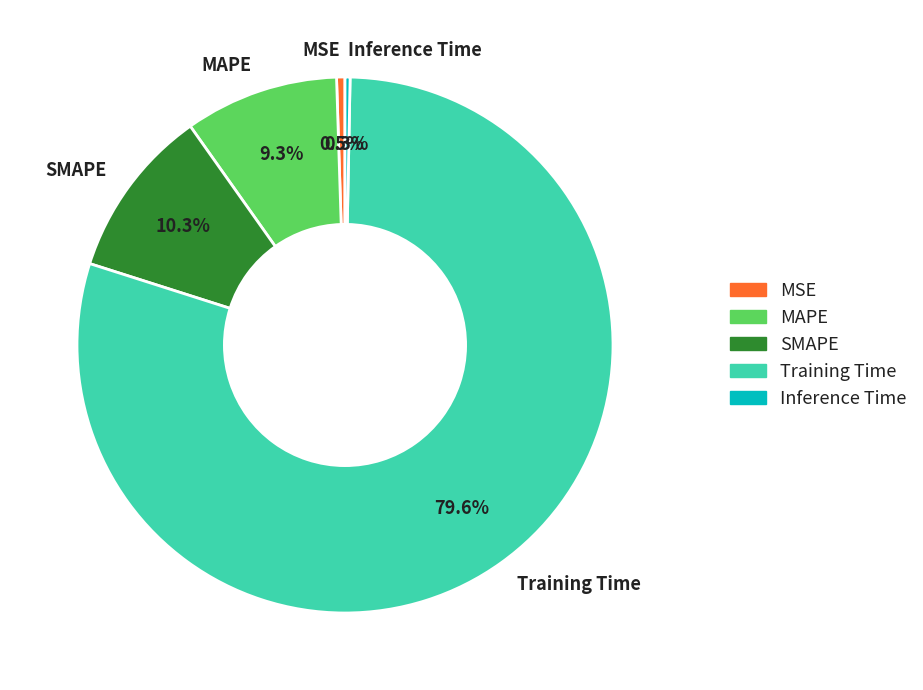

How many segments does this pie chart have?

5